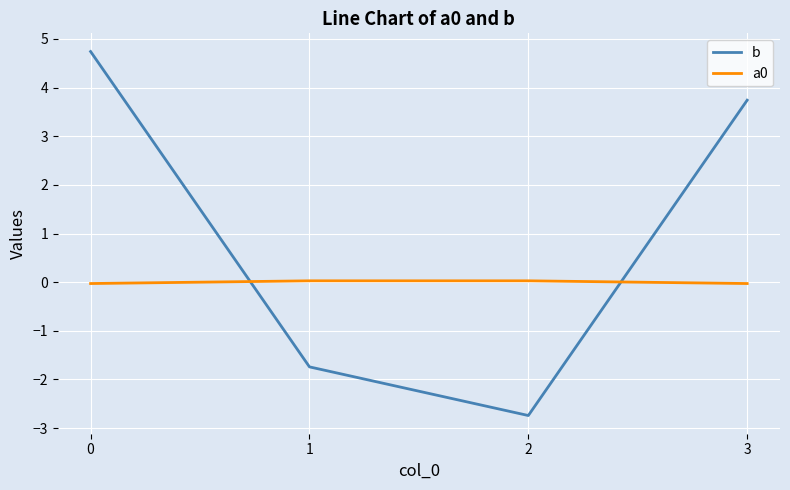

The b series shows -3.1 at 1. True or false?

False